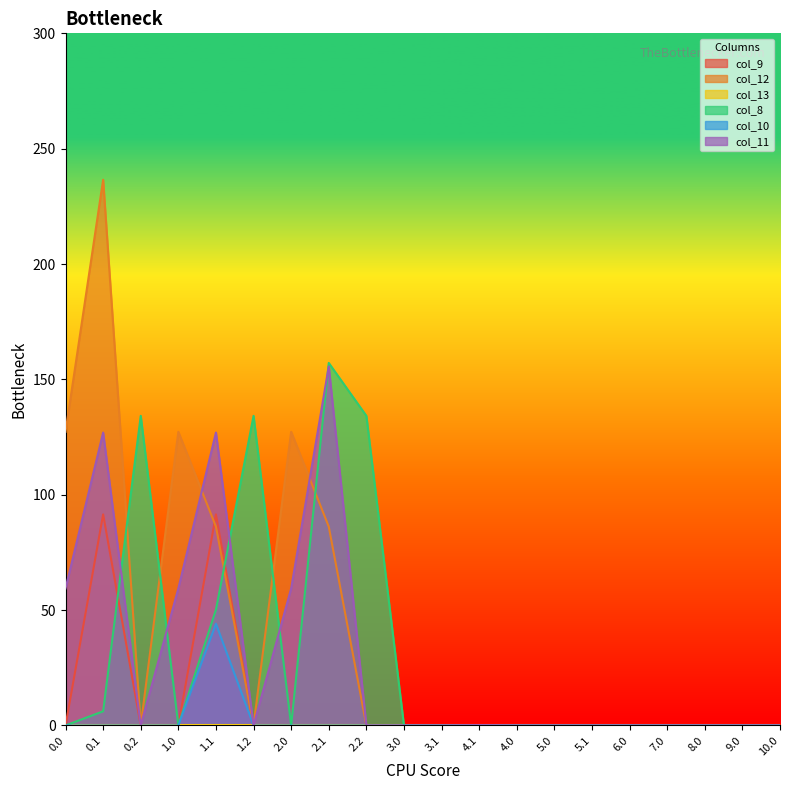

At how many categories does at least one series exceed 41?

9